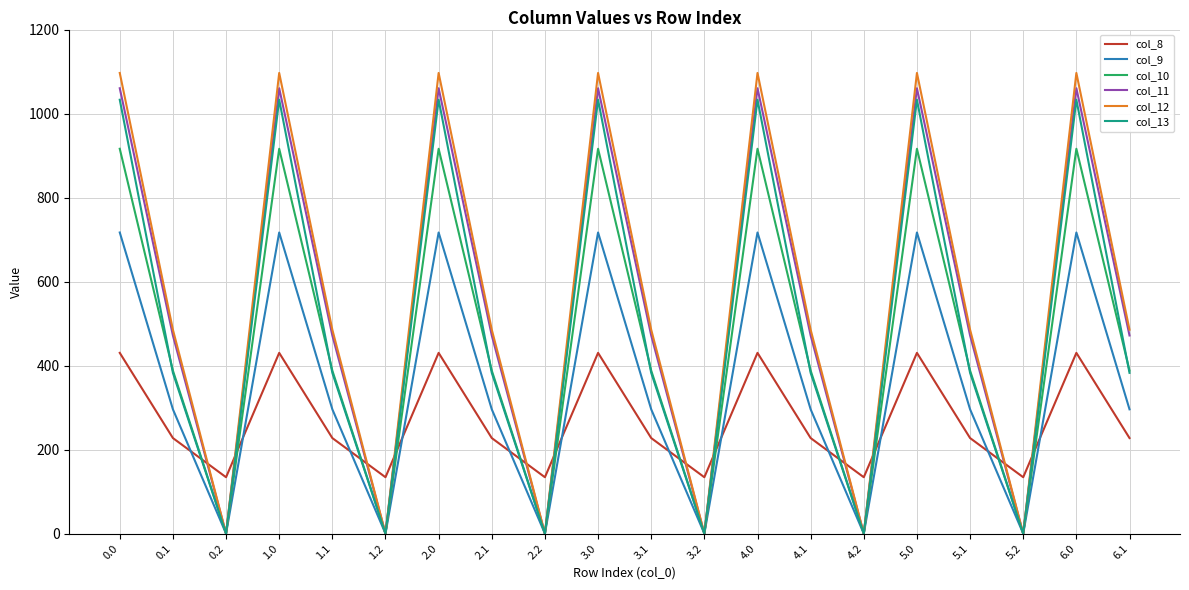

At how many categories does at least one series exceed 725?

7